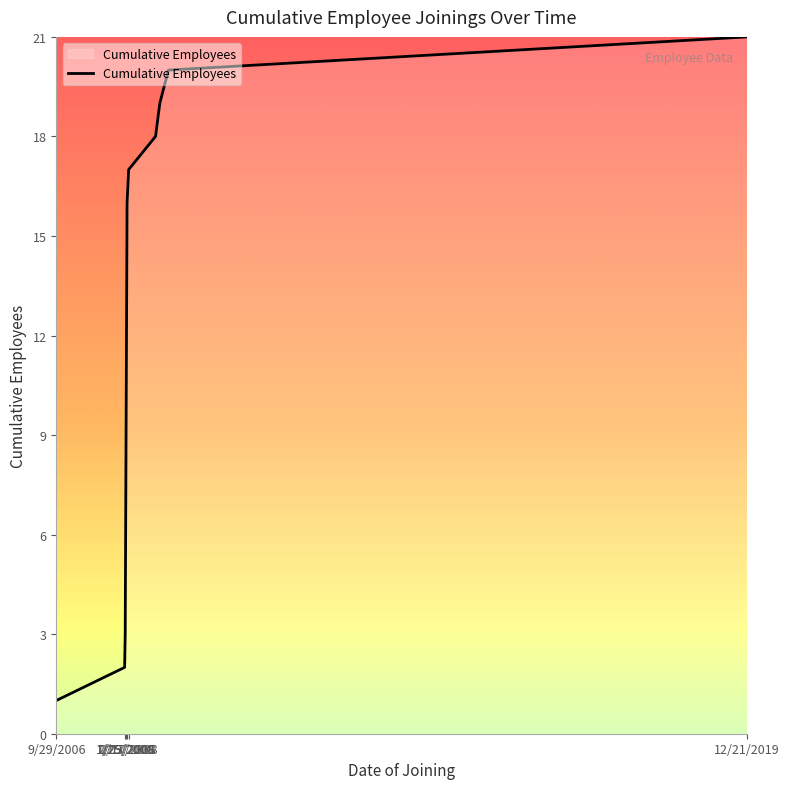

What is the minimum value shown in the chart?

1